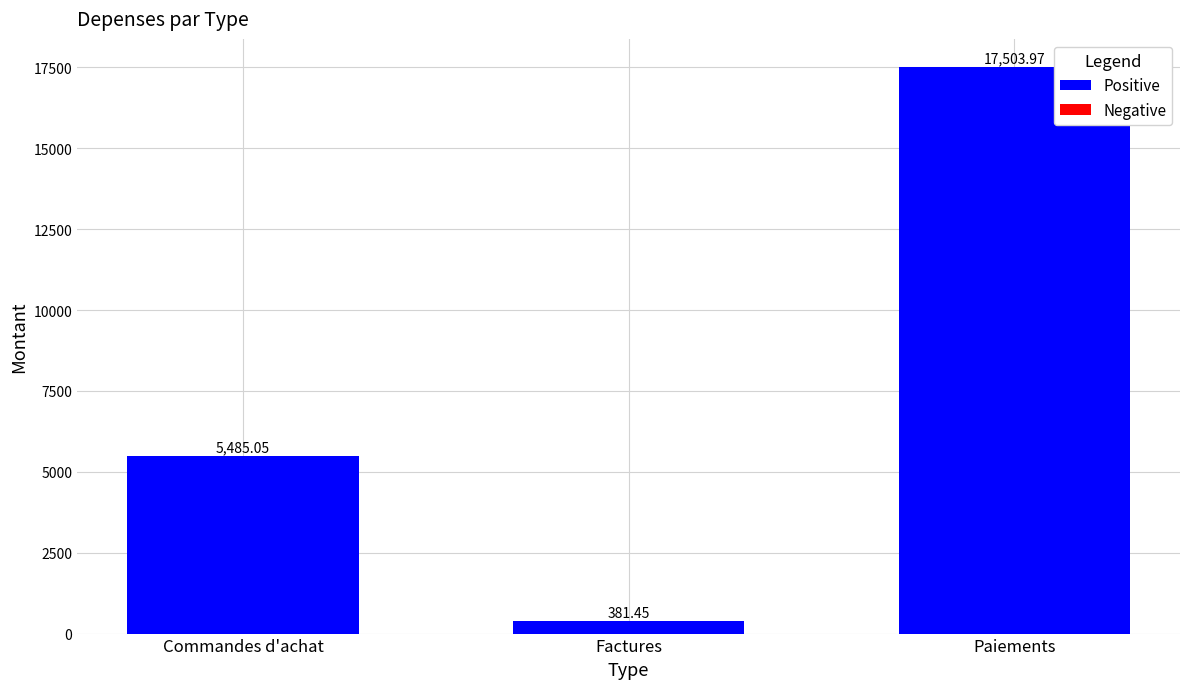

Which label corresponds to the largest value in the chart?

Paiements